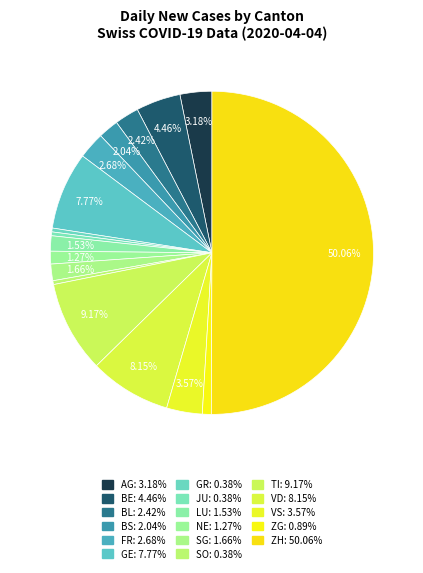

Which slice represents more than half of the pie?

ZH